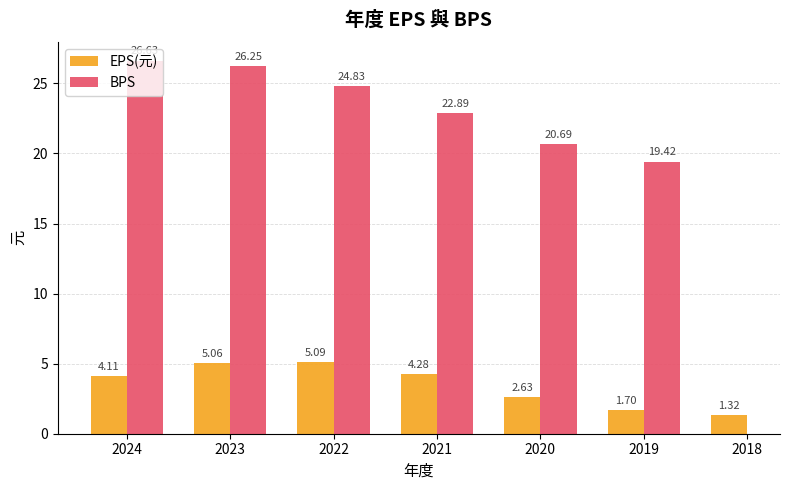

Are the bars horizontal?

No